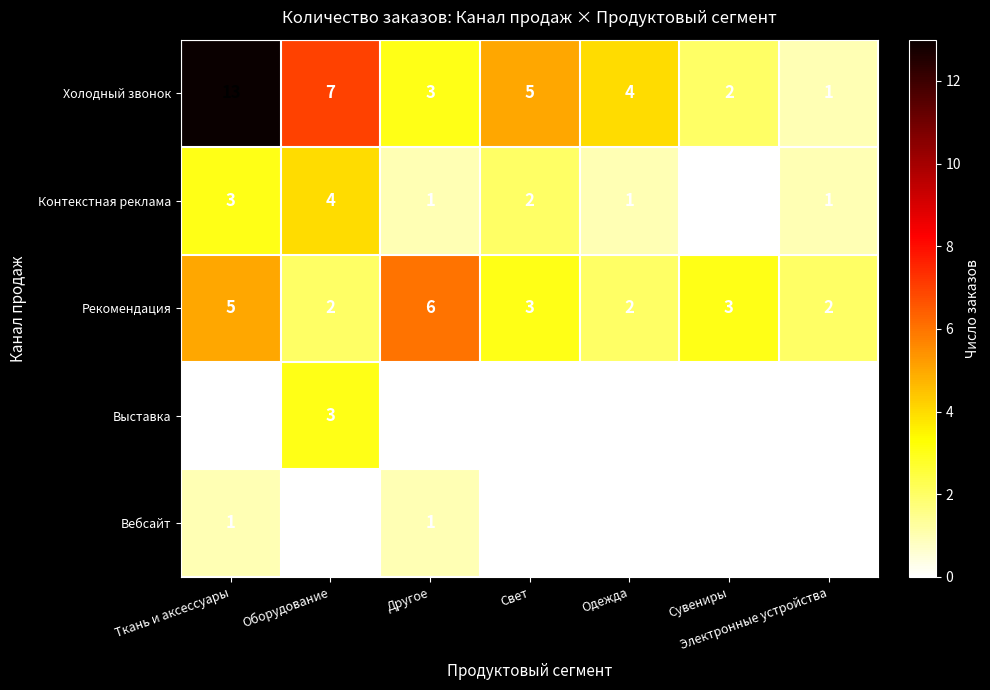

Rank the series by their maximum value, from lowest to highest.

Вебсайт, Выставка, Контекстная реклама, Рекомендация, Холодный звонок